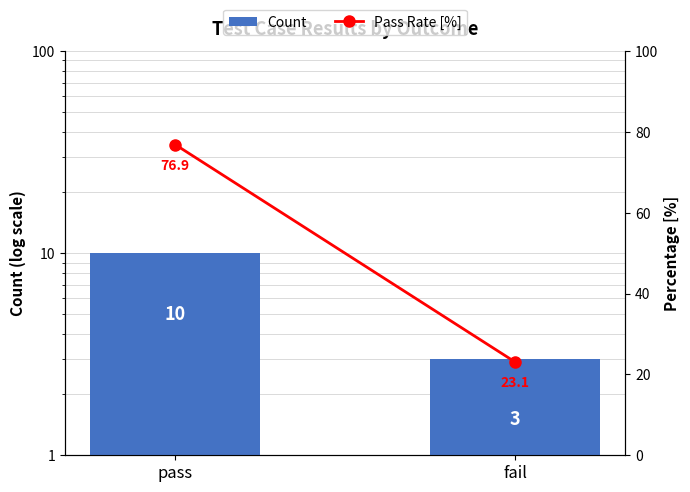

Are the bars horizontal?

No